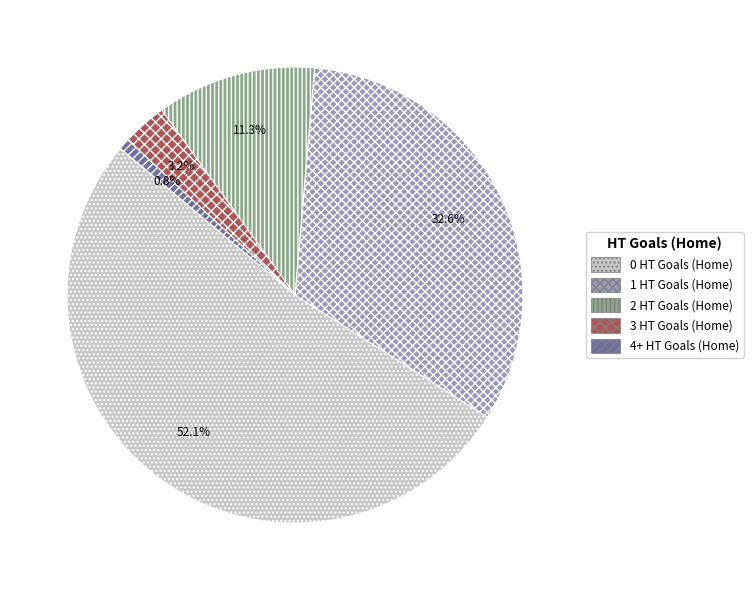

How many slices are in this pie chart?

5